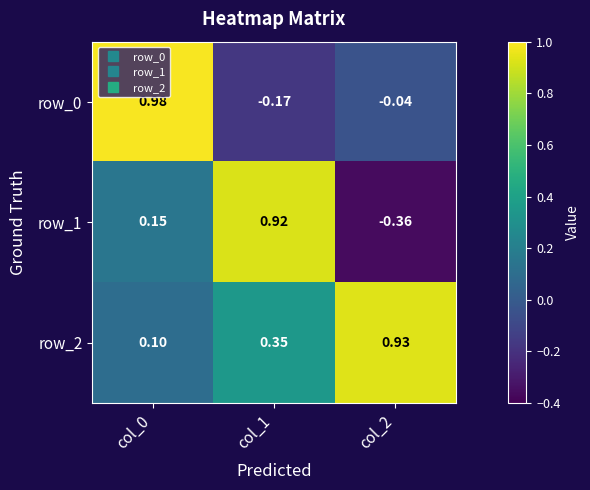

The value of row_2 at col_0 is 0.0. True or false?

False